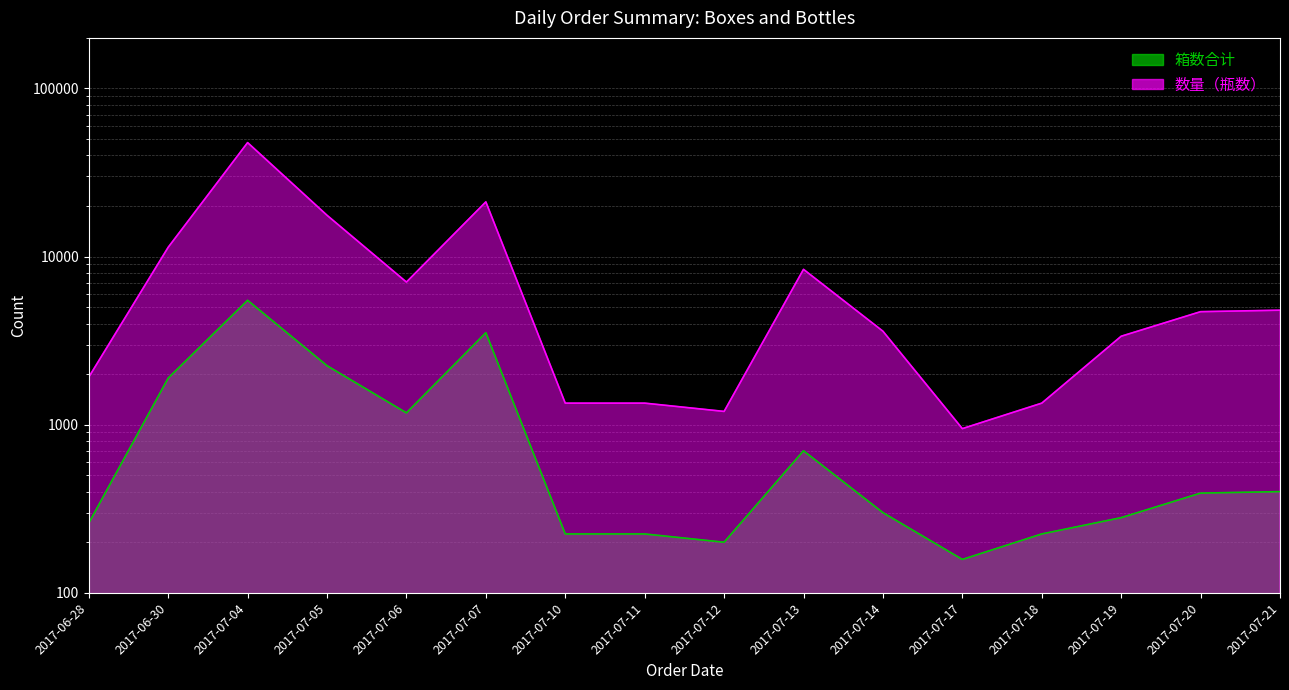

The 箱数合计 series shows 3132 at 2017-06-30. True or false?

False